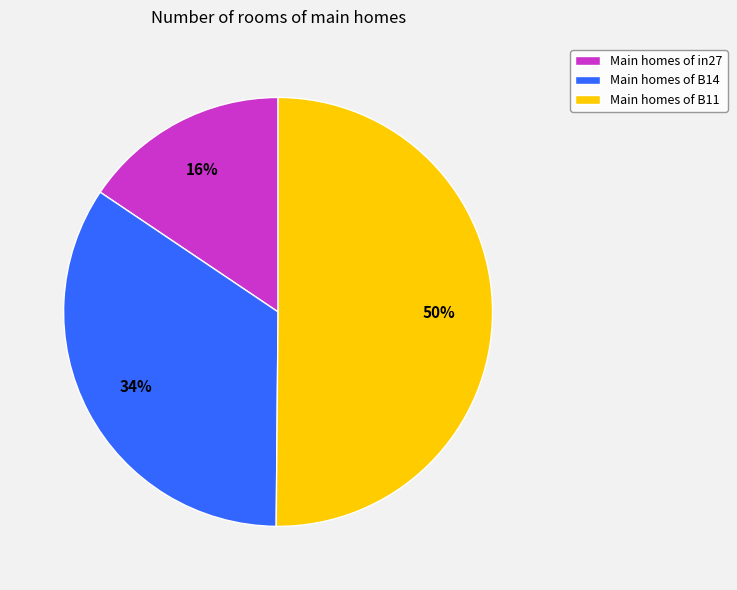

Count the number of slices in the pie.

3